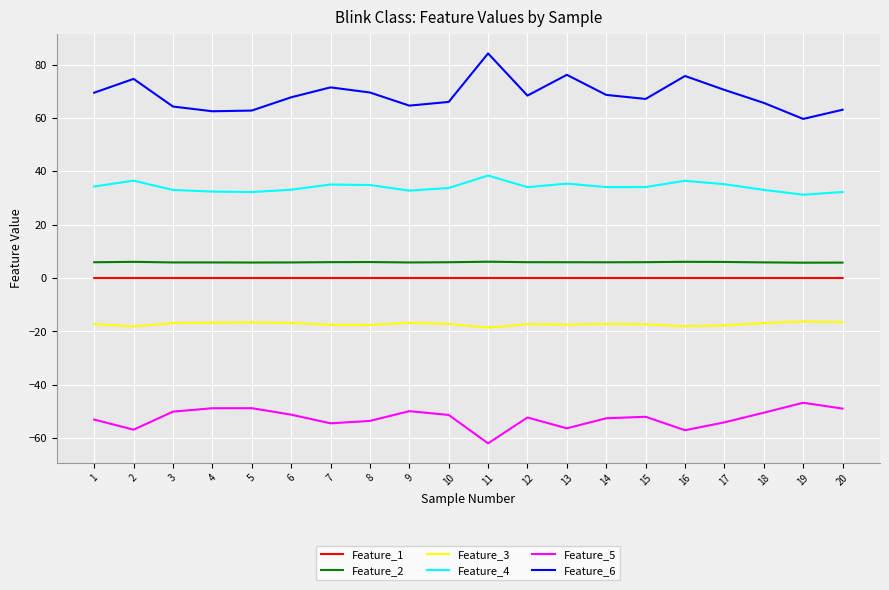

True or false: Feature_5 and Feature_6 cross at least once.

False